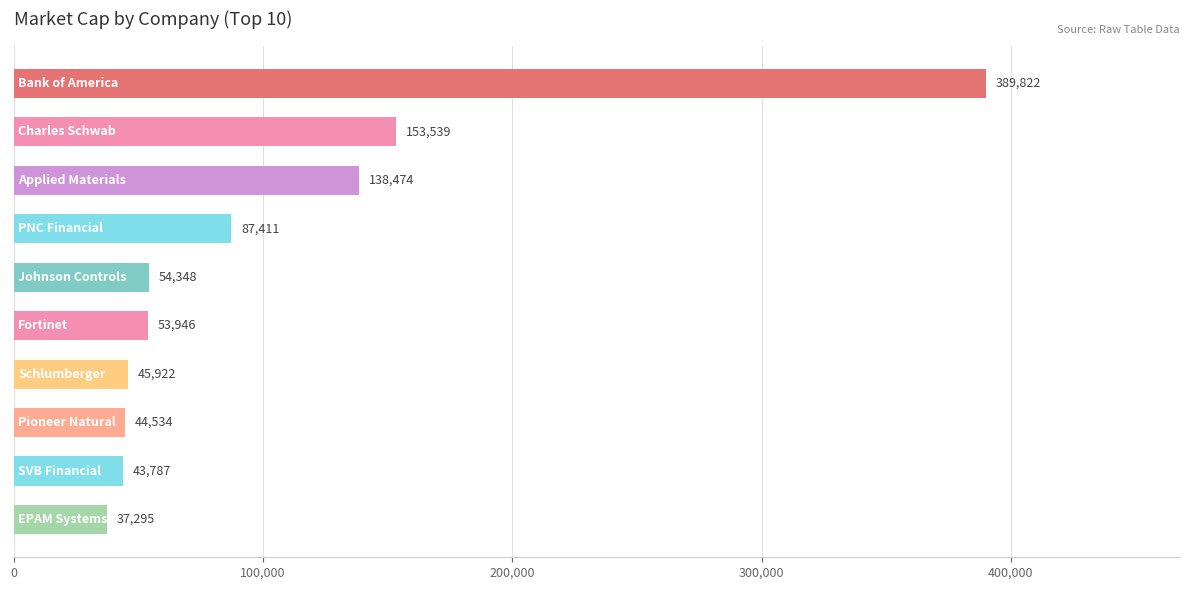

What is the greatest value displayed?

389822.0